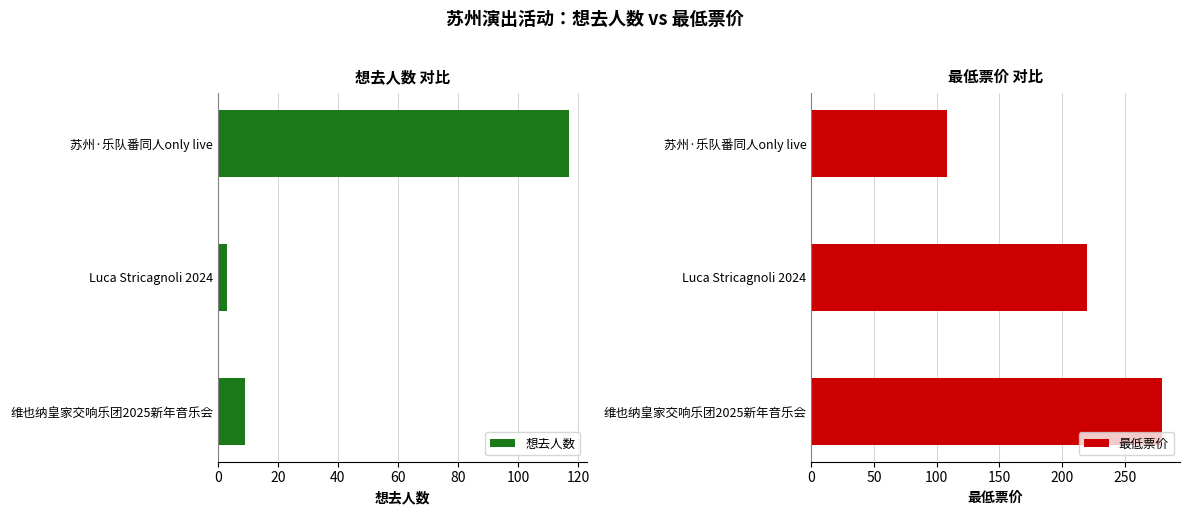

What are all the series names shown in the legend?

想去人数, 最低票价